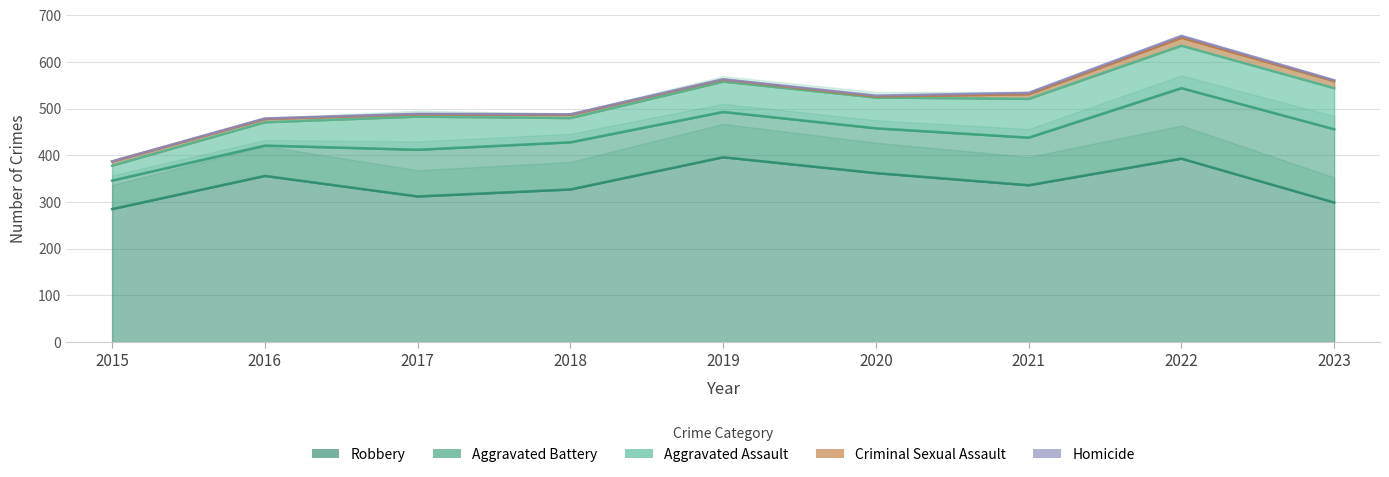

Reading left to right, what are all the values shown in this chart?

Aggravated Assault: 2015=32	2016=50	2017=71	2018=52	2019=65	2020=66	2021=83	2022=91	2023=88
Aggravated Battery: 2015=61	2016=65	2017=100	2018=101	2019=97	2020=96	2021=102	2022=151	2023=157
Criminal Sexual Assault: 2015=9	2016=7	2017=5	2018=7	2019=4	2020=2	2021=10	2022=17	2023=15
Homicide: 2015=0	2016=1	2017=1	2018=1	2019=1	2020=2	2021=3	2022=4	2023=2
Robbery: 2015=285	2016=356	2017=312	2018=327	2019=396	2020=362	2021=336	2022=393	2023=299